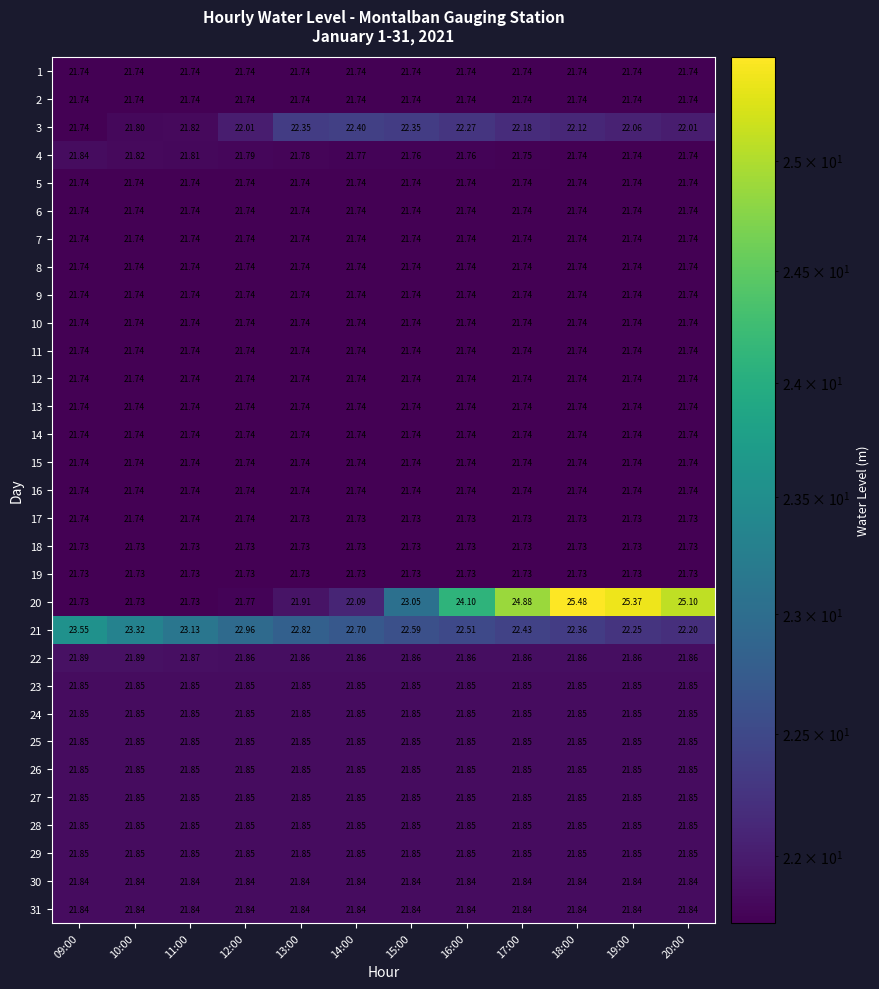

Which series has the widest spread of values?

20